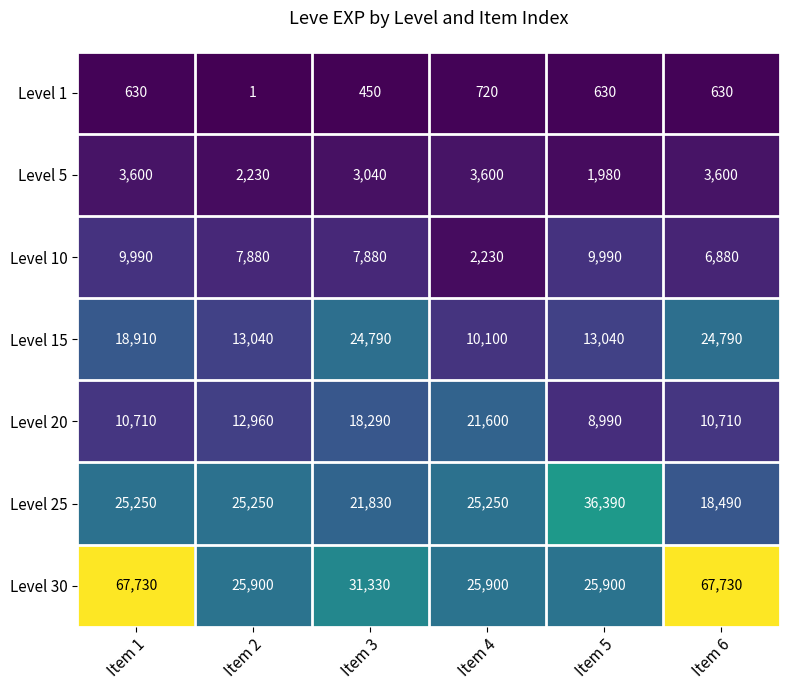

What is the maximum value for Level 30?

67730